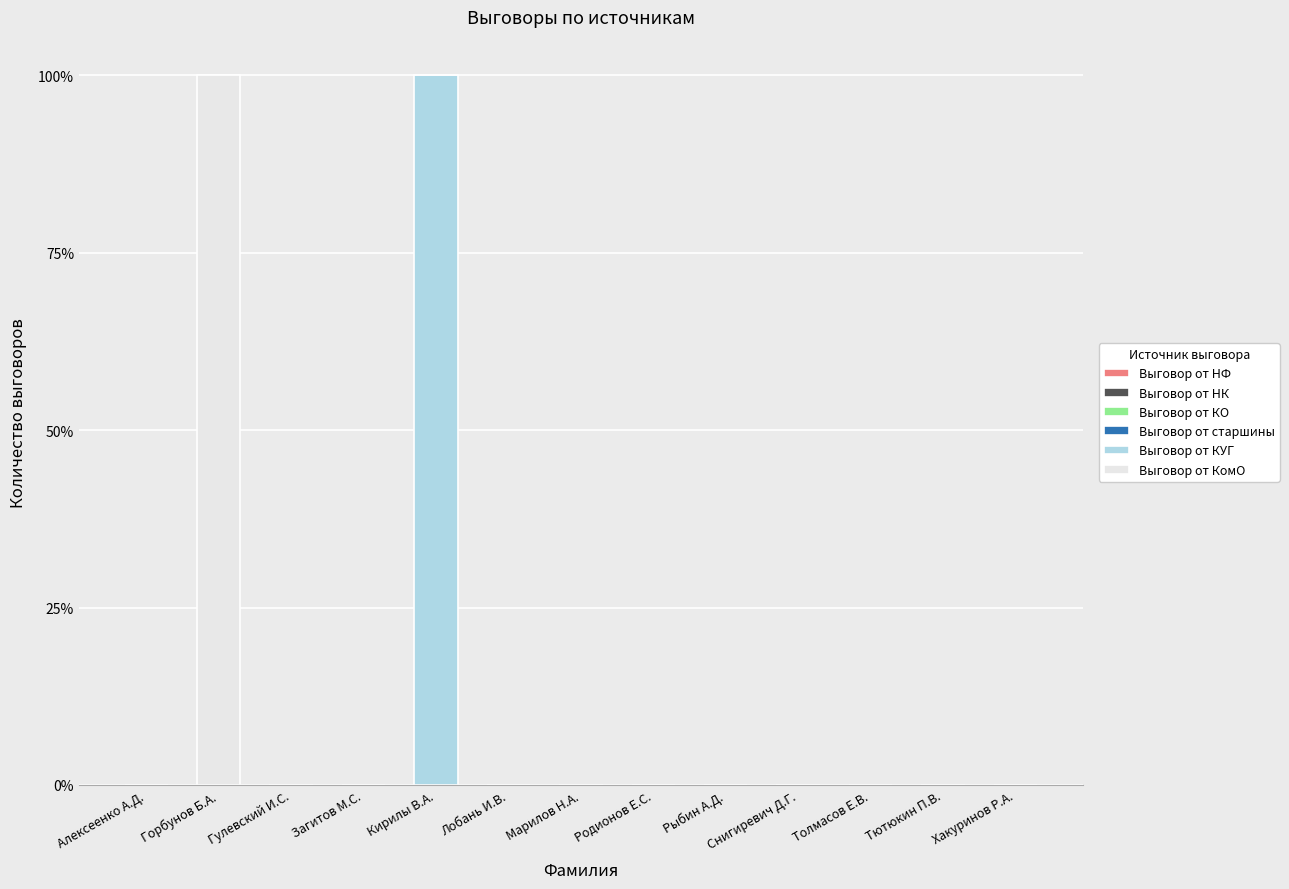

The Выговор от КУГ series shows 0 at Гулевский И.С.. True or false?

True